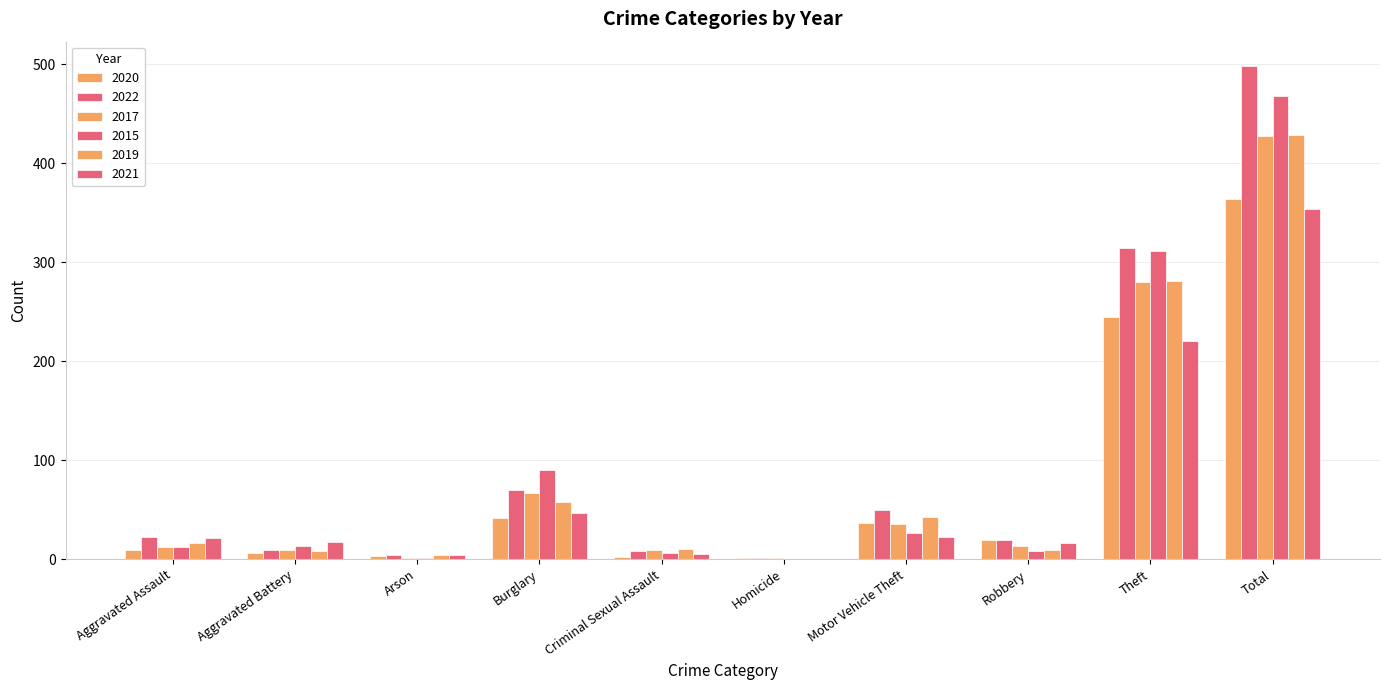

What is the difference between the highest and lowest values at Aggravated Assault?

14